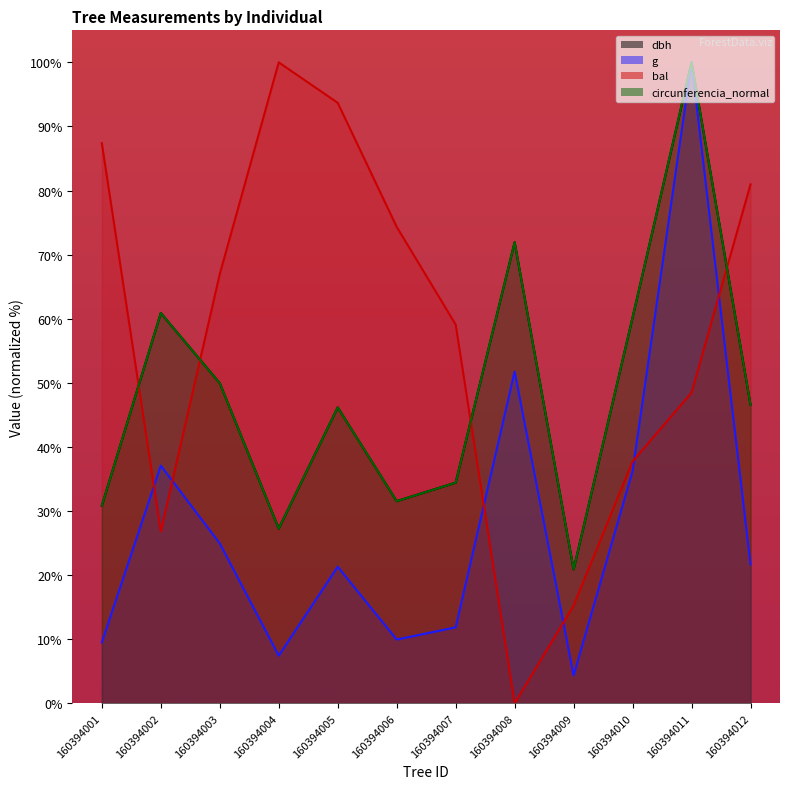

What is the difference between the maximum and minimum values in the g series?

95.6